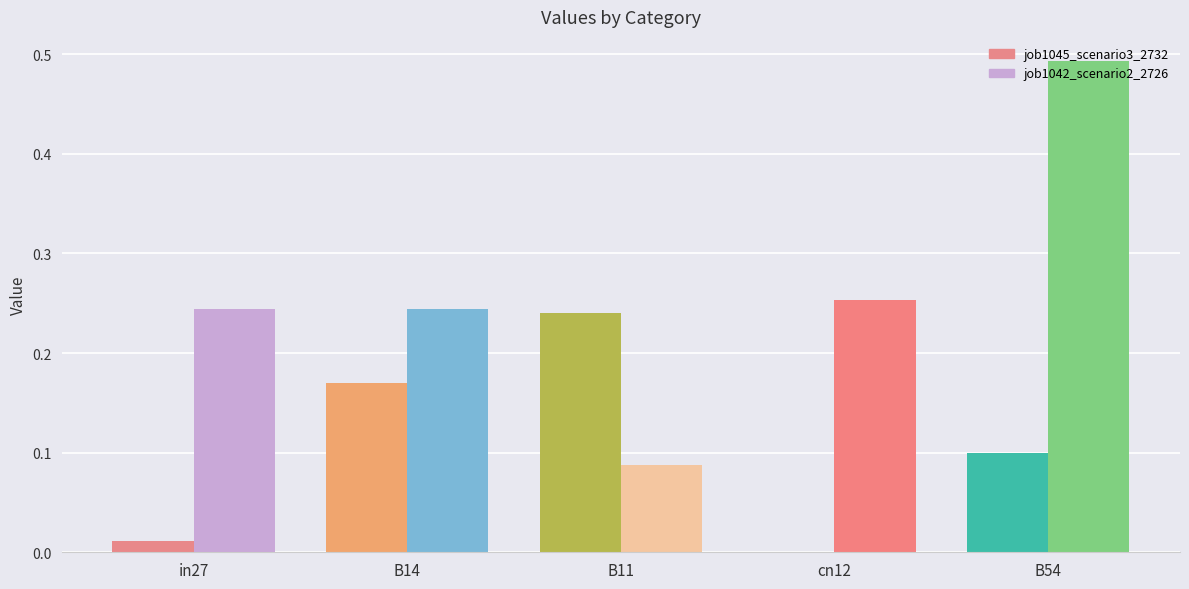

Which series has the largest total across all categories?

job1042_scenario2_2726